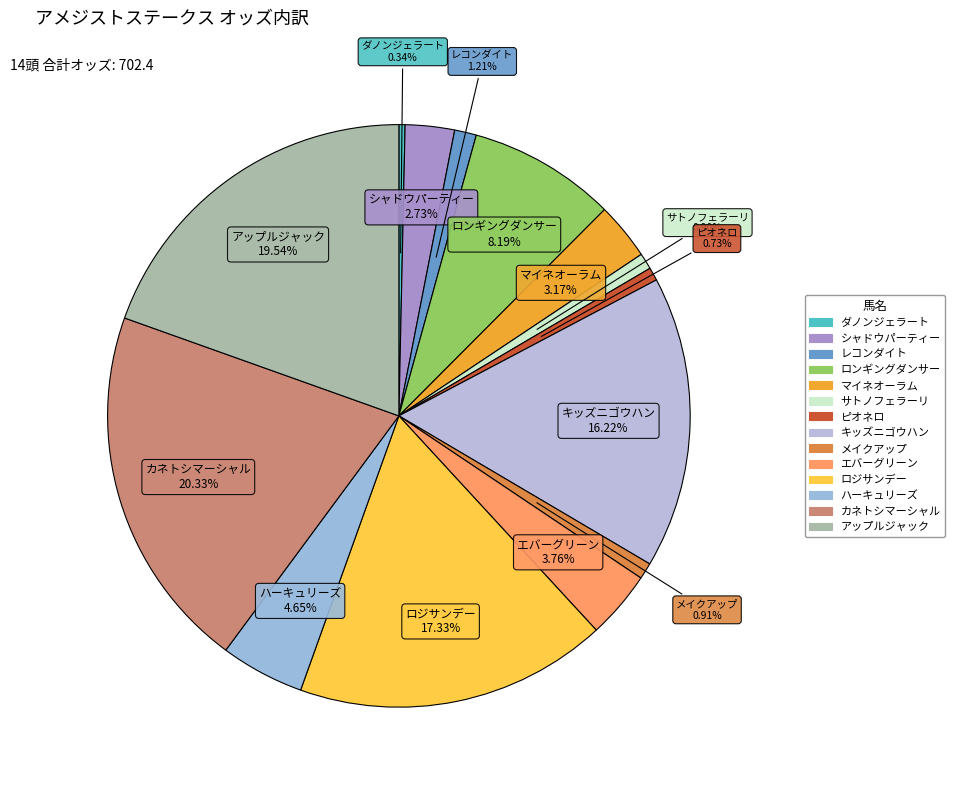

Is it true that メイクアップ is 9% of the pie?

False